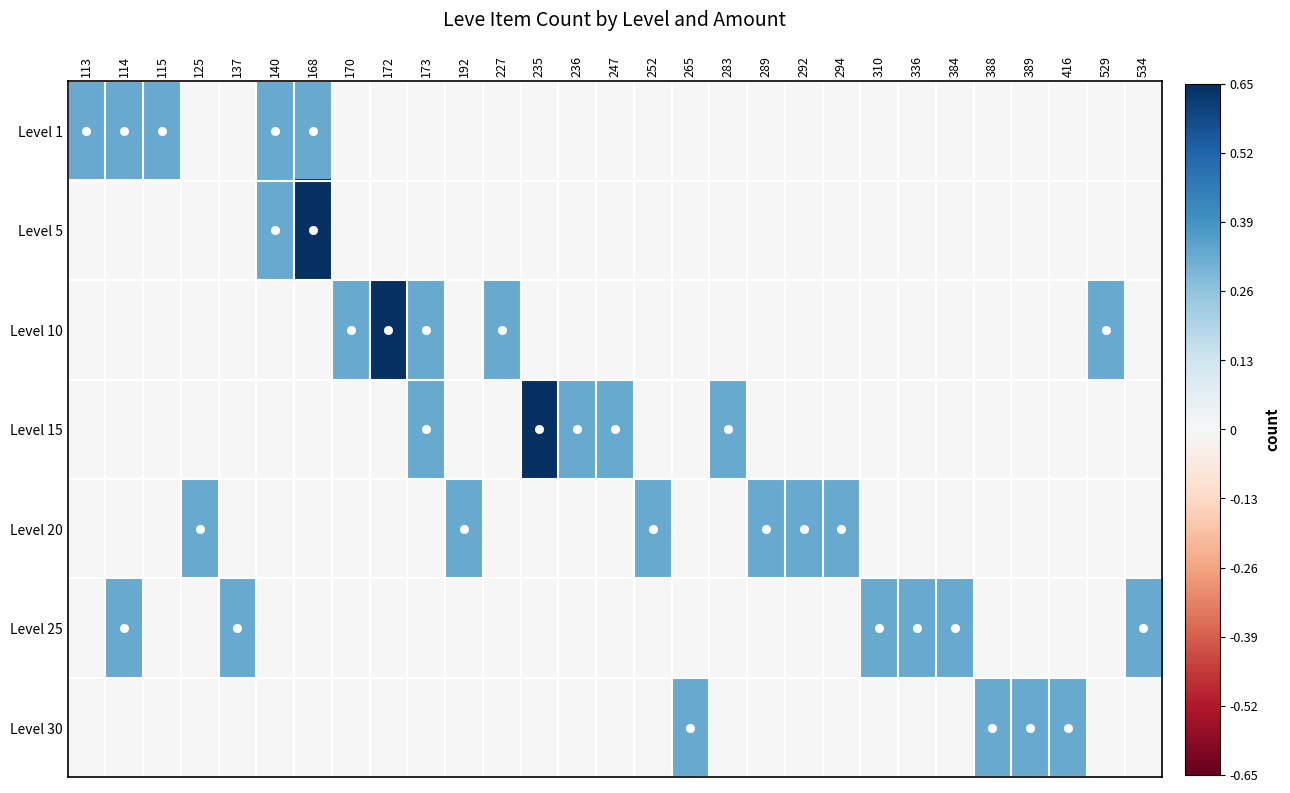

How many data points does each series have?

29